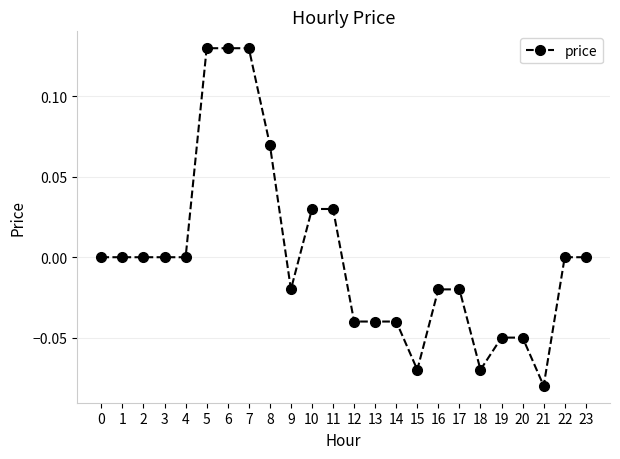

How many data points does each series have?

24